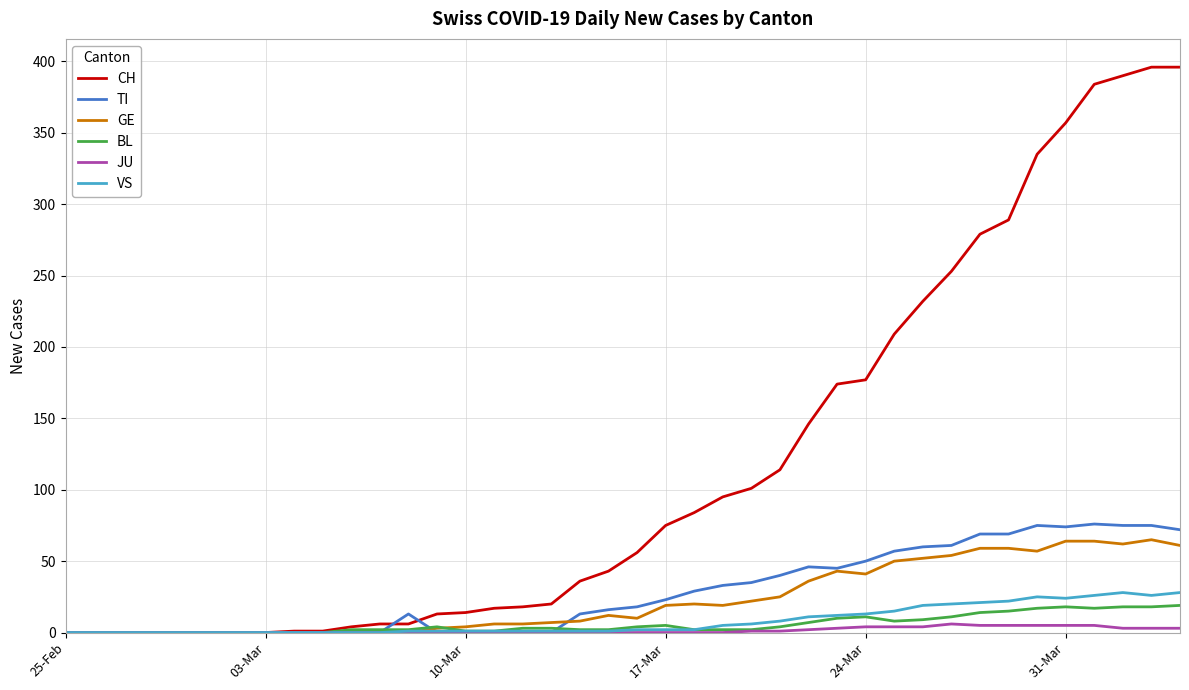

Which series has the largest range (max minus min)?

CH